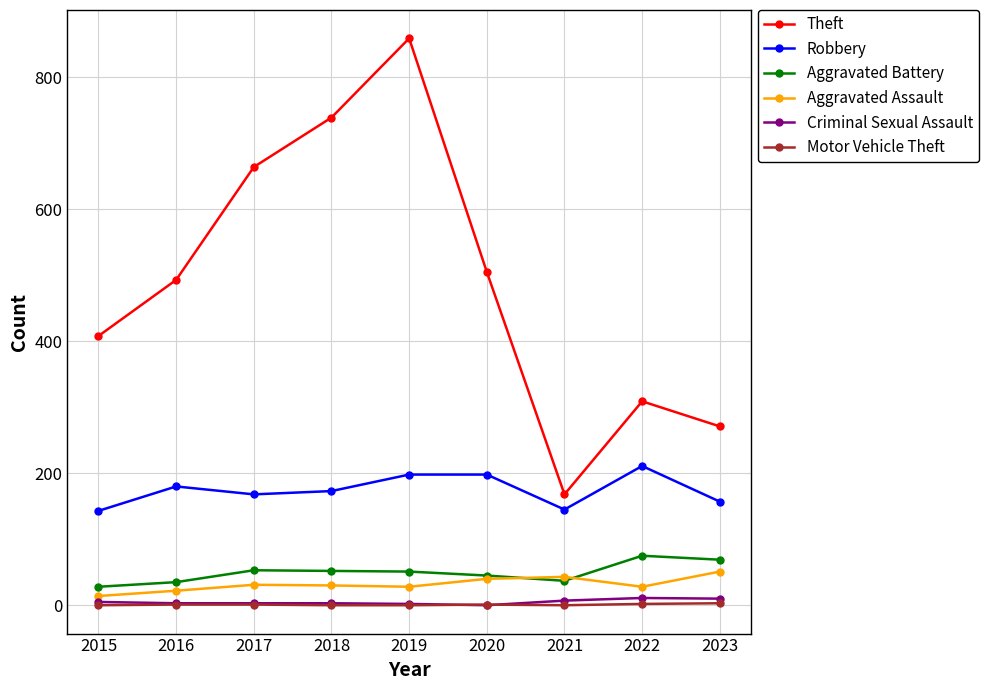

Which series changed the most between 2021 and 2022?

Theft